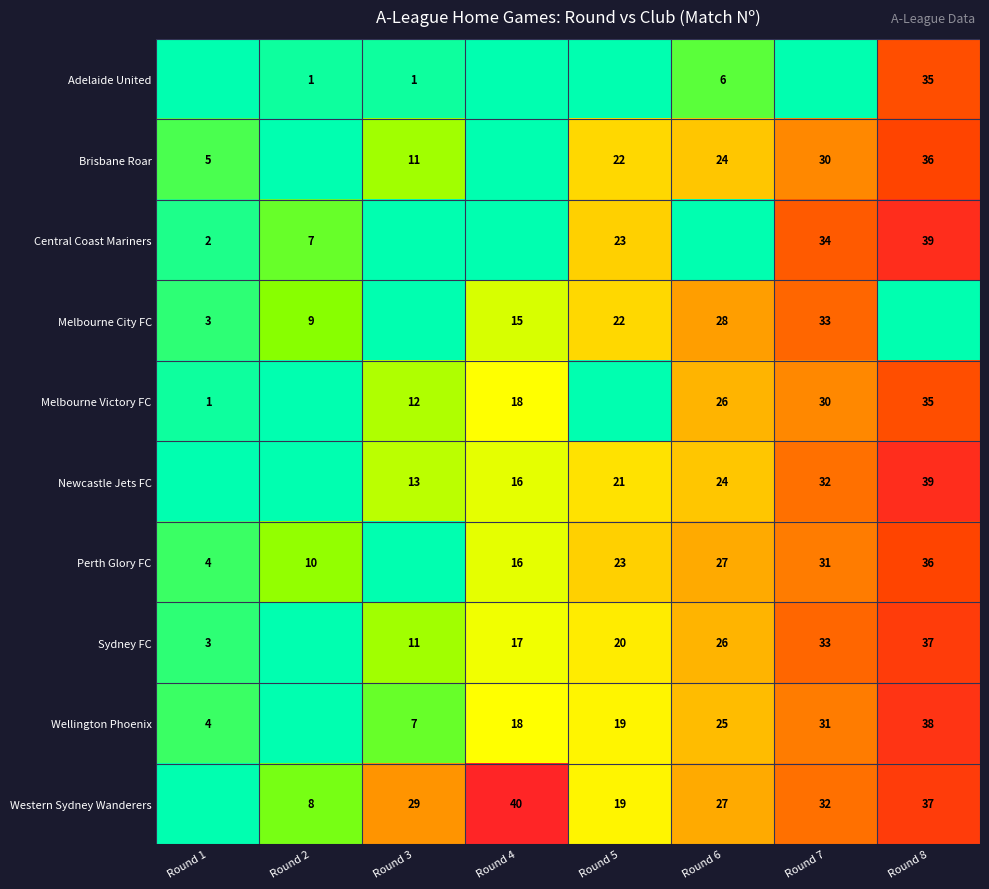

How many series are shown in this chart?

10